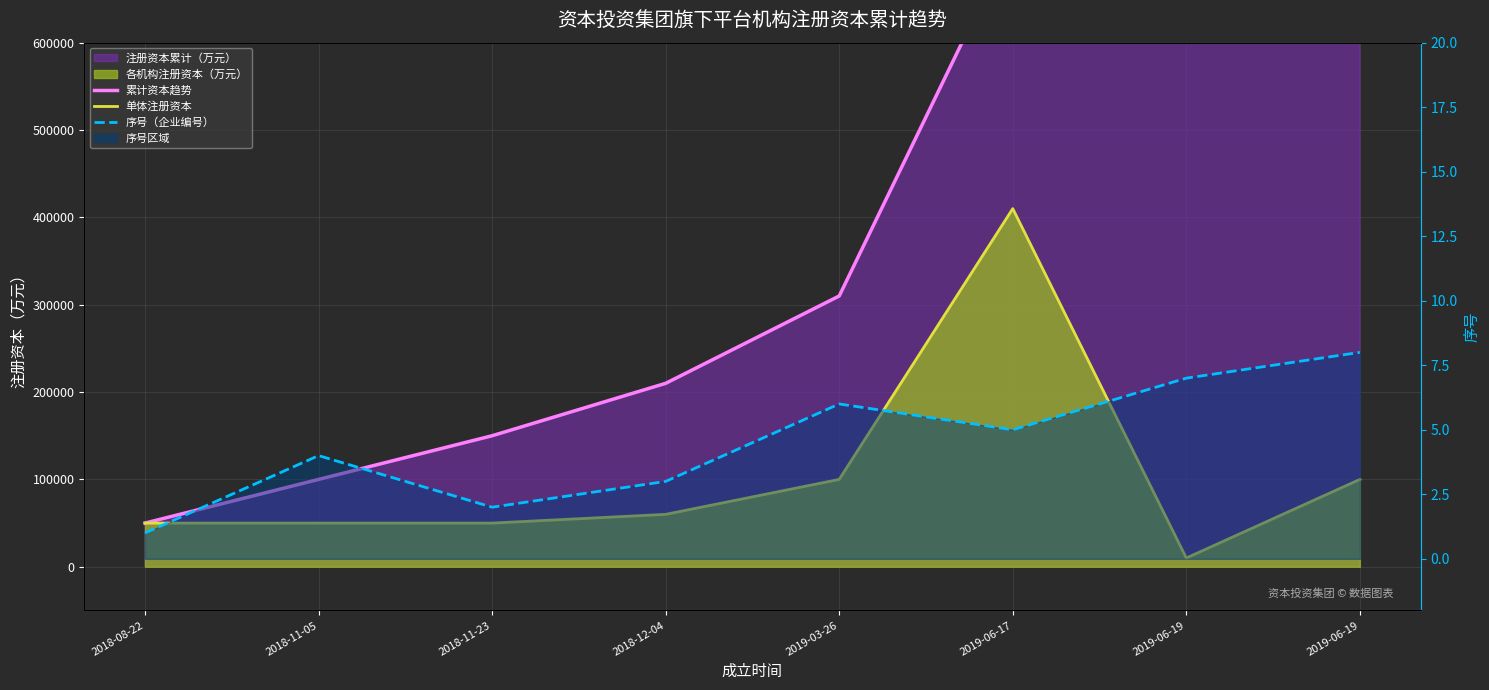

What is the value of the 累计资本趋势 point at the 3rd from the left?

150000